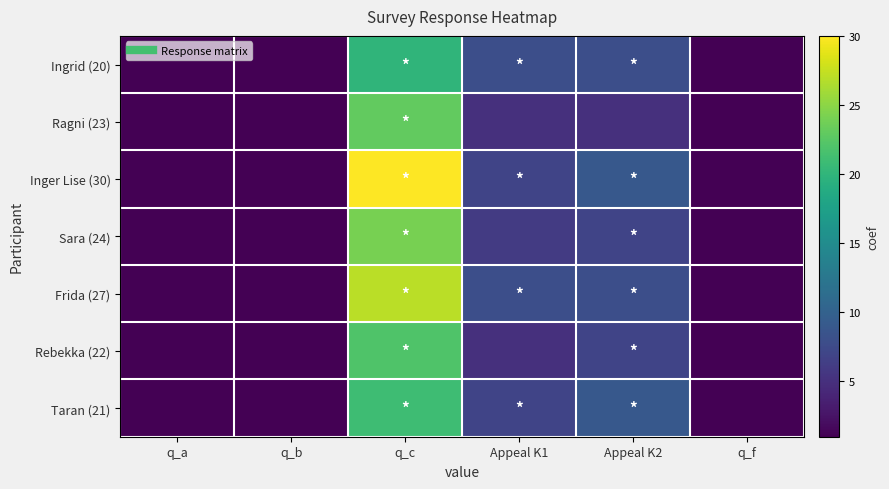

Which label corresponds to the largest value in the chart?

q_c